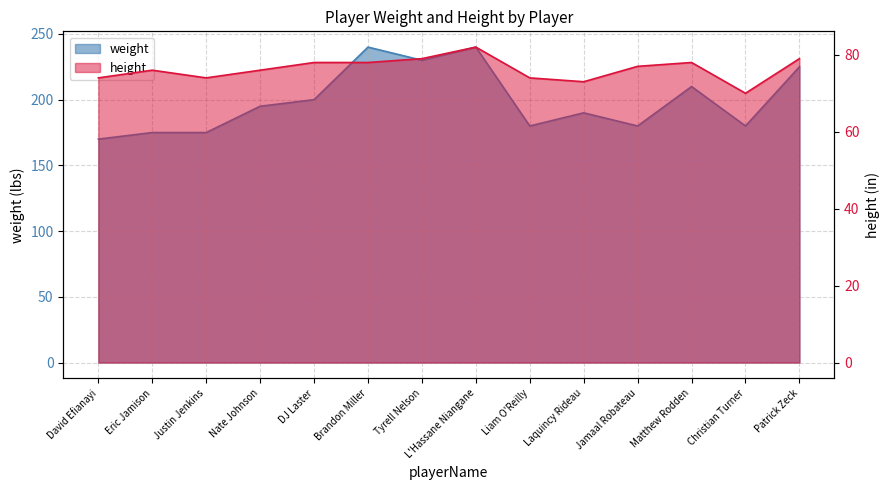

What is the value of the weight point at the 11th from the left?

180